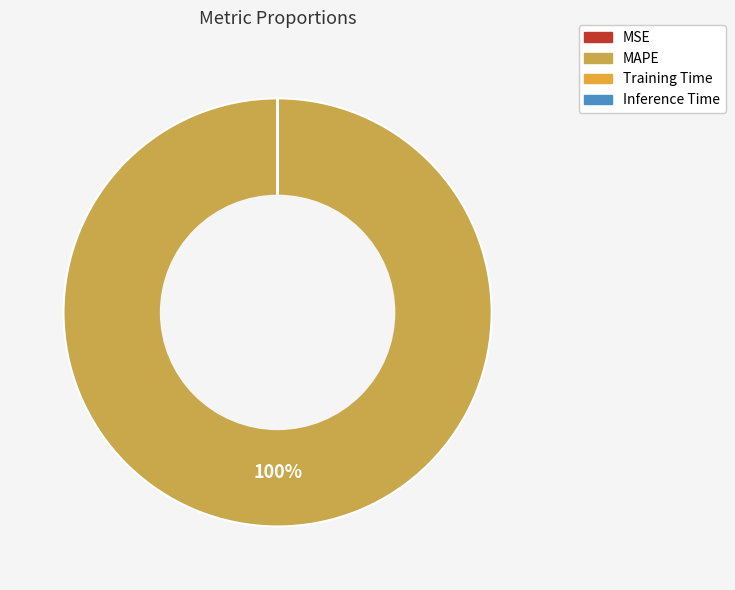

What is the smallest slice in the pie chart?

Inference Time